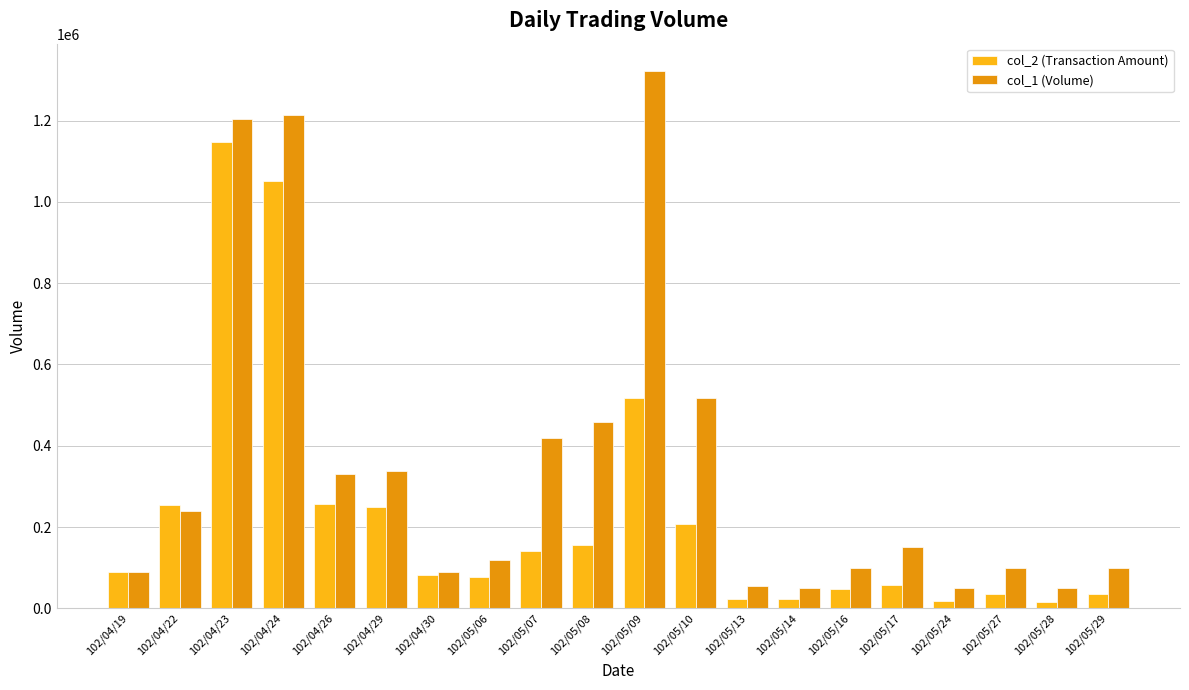

List the series in order of their overall mean, lowest first.

col_2 (Transaction Amount), col_1 (Volume)